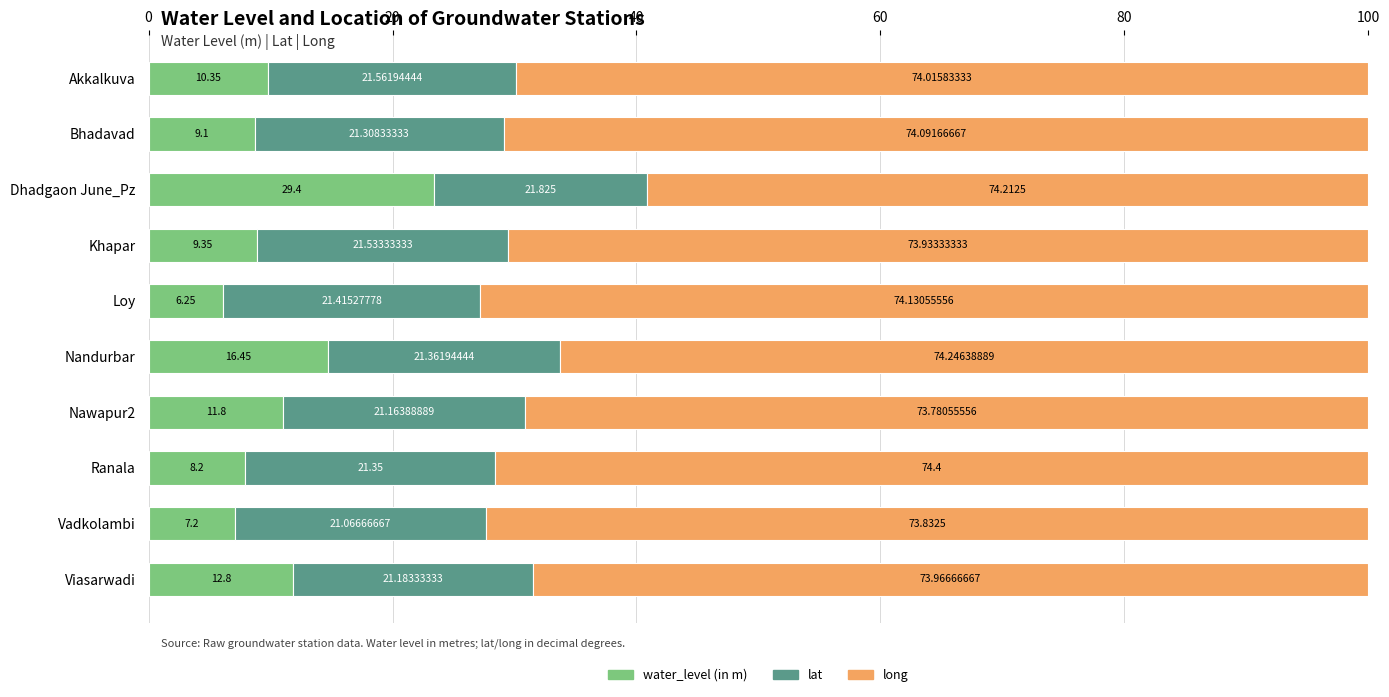

What are all the series names shown in the legend?

water_level (in m), lat, long